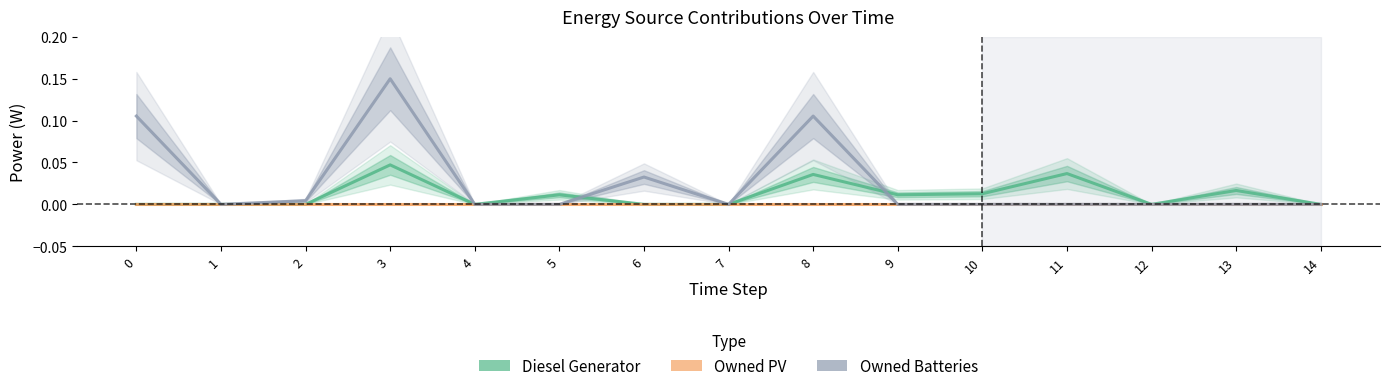

How many lines are shown in the chart?

3